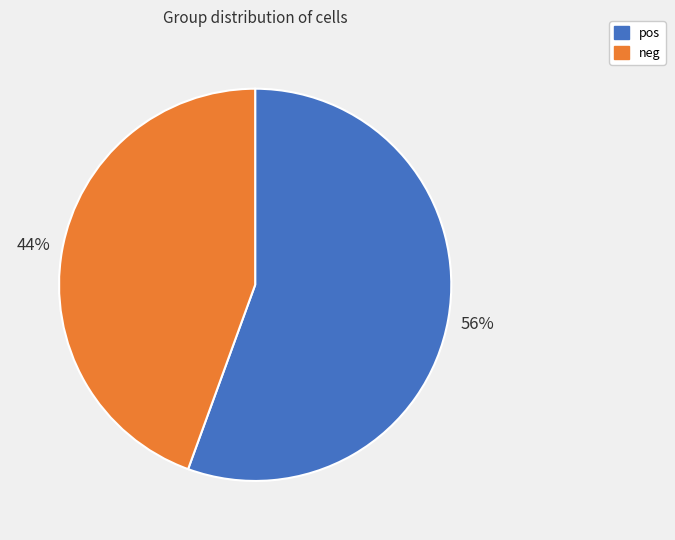

What percentage is the pos slice, to the nearest percent?

56%